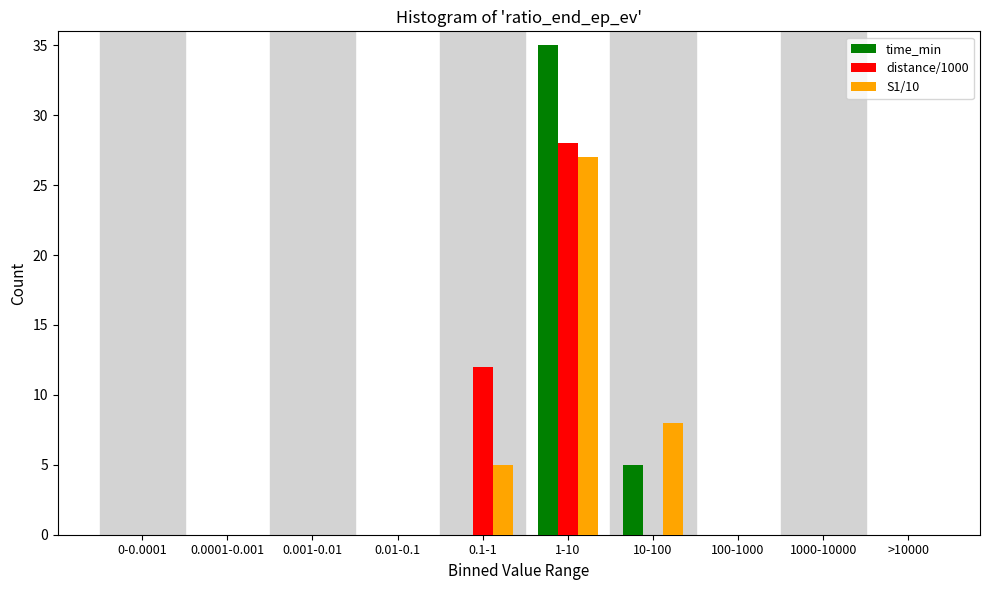

Reading left to right, what are all the values shown in this chart?

time_min: 0-0.0001=0	0.0001-0.001=0	0.001-0.01=0	0.01-0.1=0	0.1-1=0	1-10=35	10-100=5	100-1000=0	1000-10000=0	>10000=0
distance/1000: 0-0.0001=0	0.0001-0.001=0	0.001-0.01=0	0.01-0.1=0	0.1-1=12	1-10=28	10-100=0	100-1000=0	1000-10000=0	>10000=0
S1/10: 0-0.0001=0	0.0001-0.001=0	0.001-0.01=0	0.01-0.1=0	0.1-1=5	1-10=27	10-100=8	100-1000=0	1000-10000=0	>10000=0